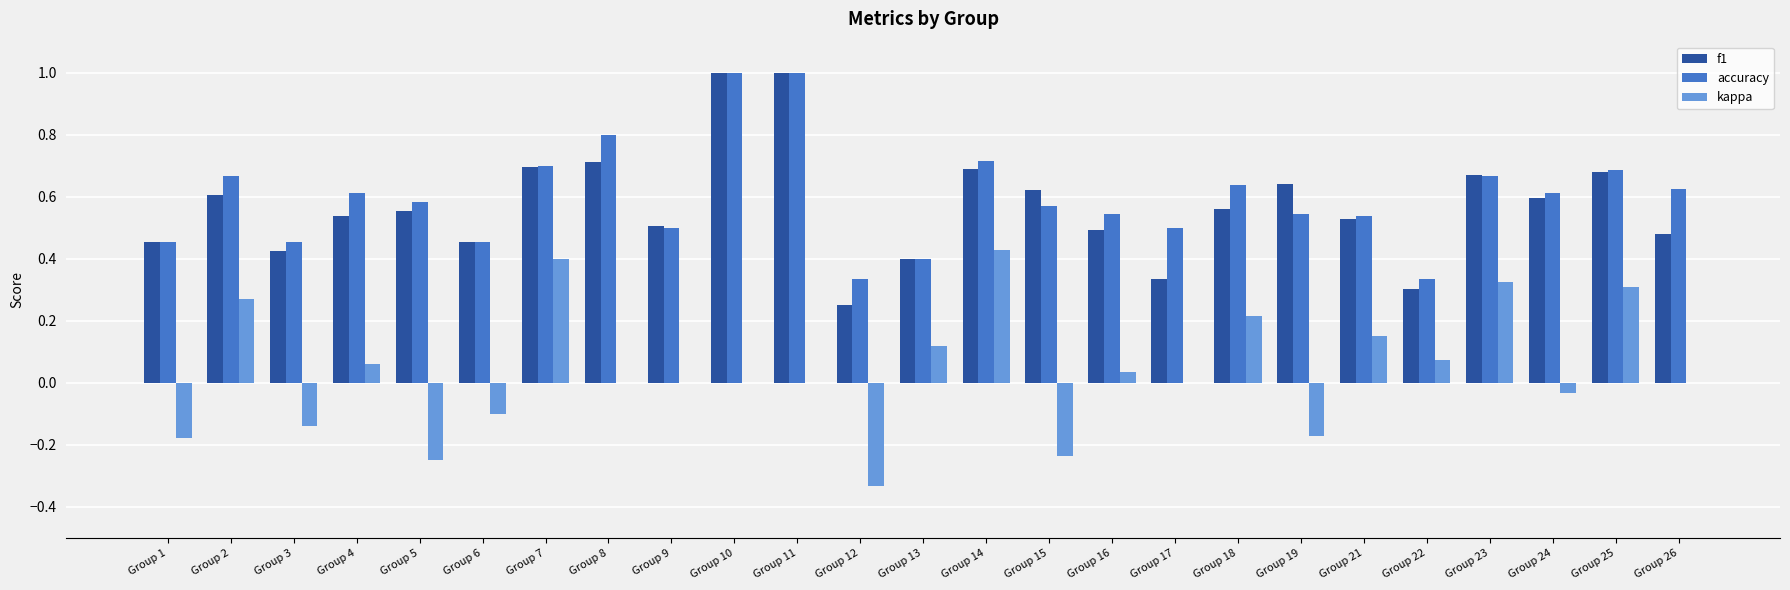

The kappa series shows 0.5 at Group 25. True or false?

False